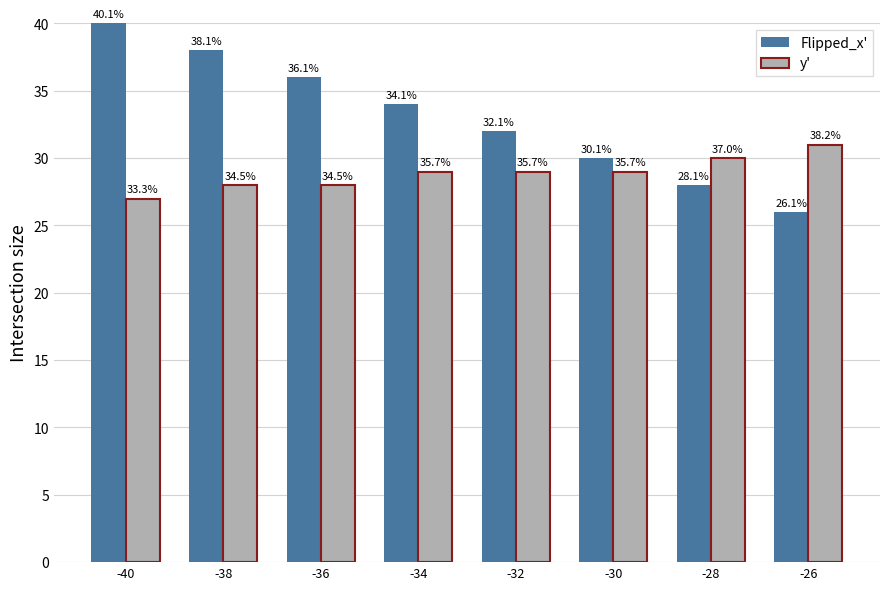

Where does the Flipped_x' series first go above 34?

-40